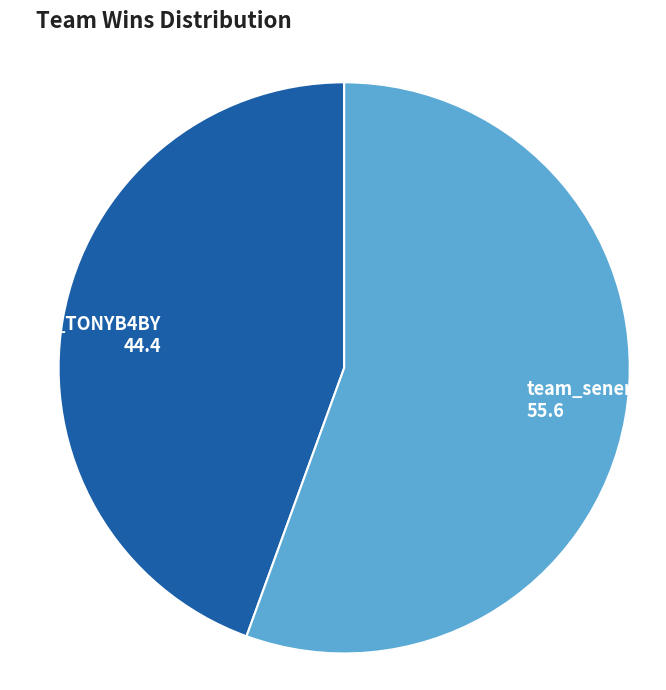

Rank the categories by value from highest to lowest.

team_senerity, team_TONYB4BY